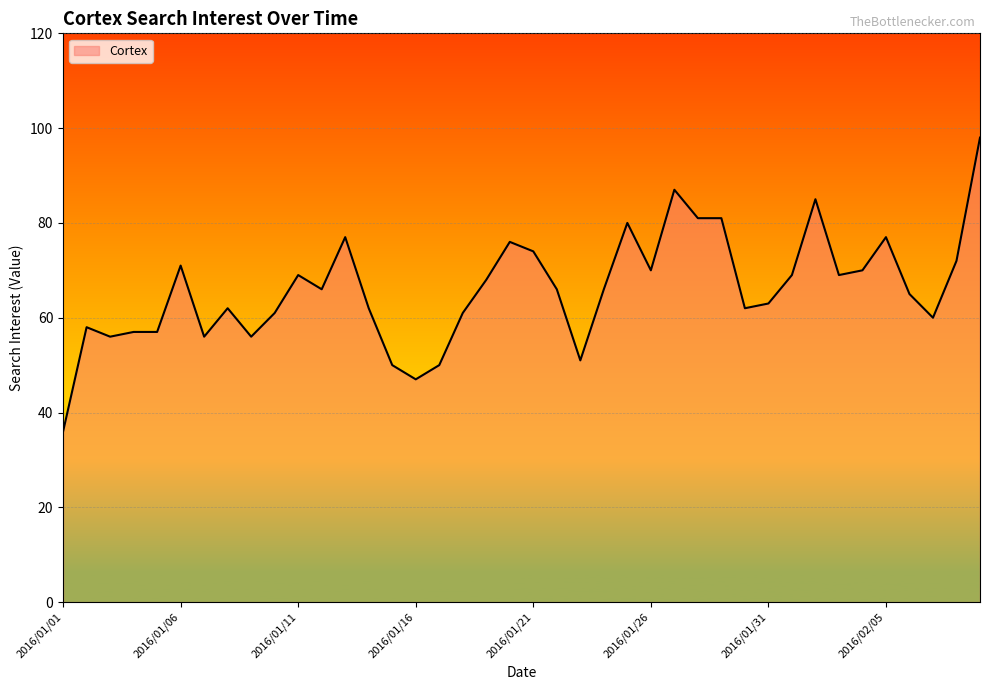

What is the minimum value shown in the chart?

36